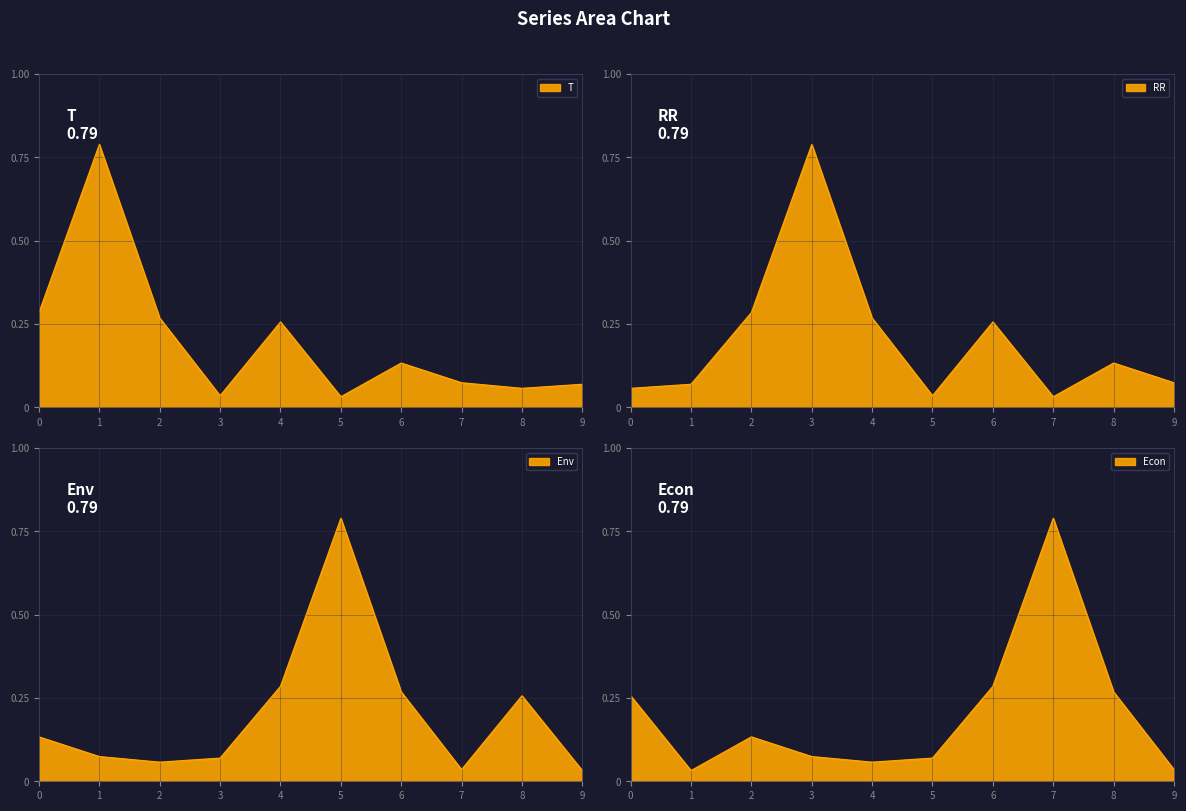

Reading left to right, list all the values displayed in this chart.

T: 0.3	0.8	0.3	0.0	0.3	0.0	0.1	0.1	0.1	0.1
RR: 0.1	0.1	0.3	0.8	0.3	0.0	0.3	0.0	0.1	0.1
Env: 0.1	0.1	0.1	0.1	0.3	0.8	0.3	0.0	0.3	0.0
Econ: 0.3	0.0	0.1	0.1	0.1	0.1	0.3	0.8	0.3	0.0